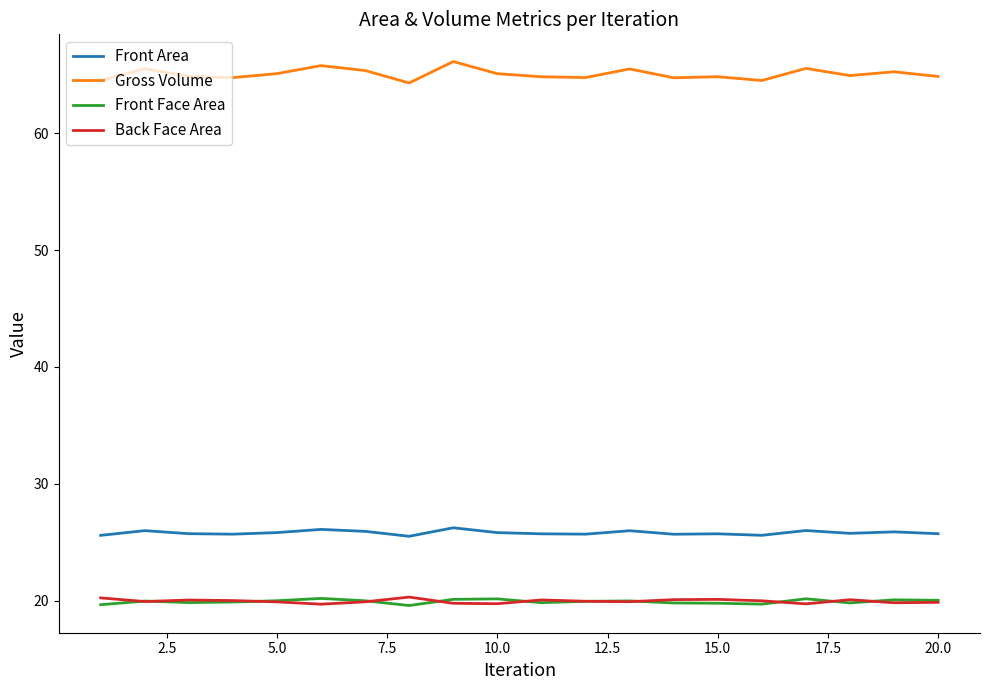

True or false: Front Area and Gross Volume intersect in this chart.

False